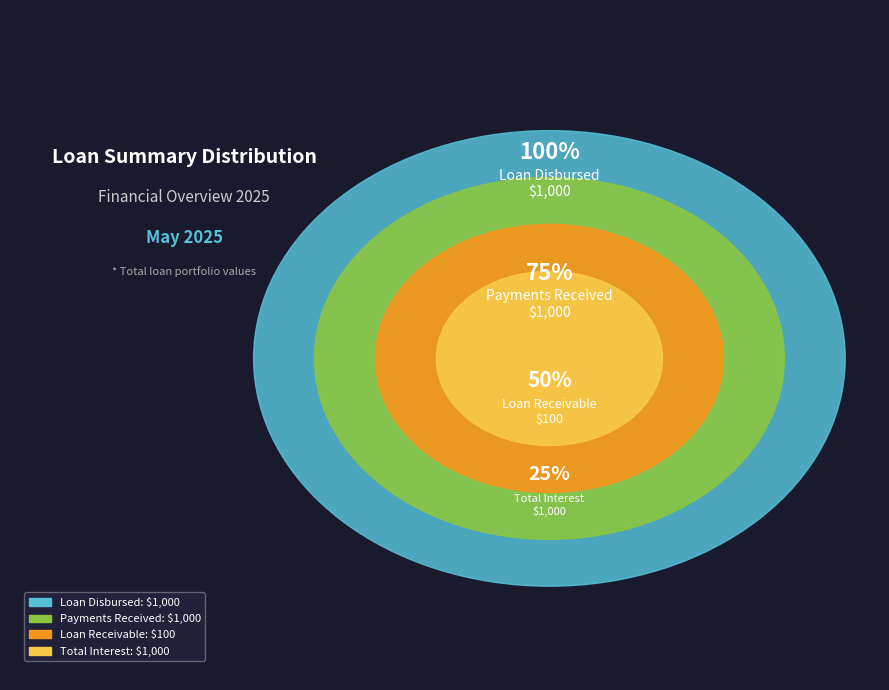

Approximately how many times larger is the value at Loan Disbursed compared to Total Interest?

1.0